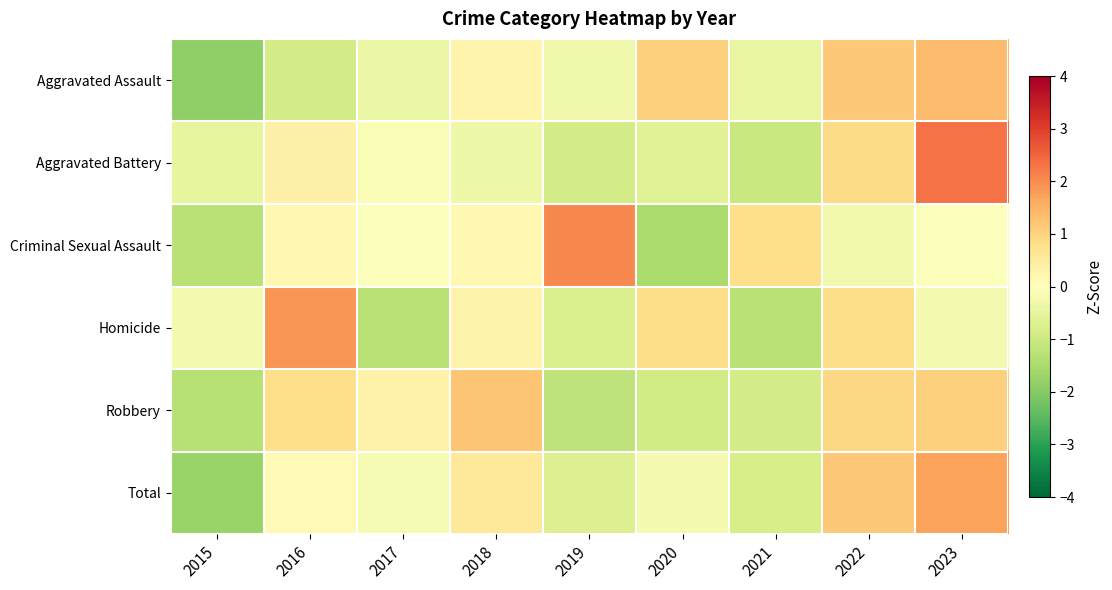

What is the minimum value shown in the chart?

-1.8